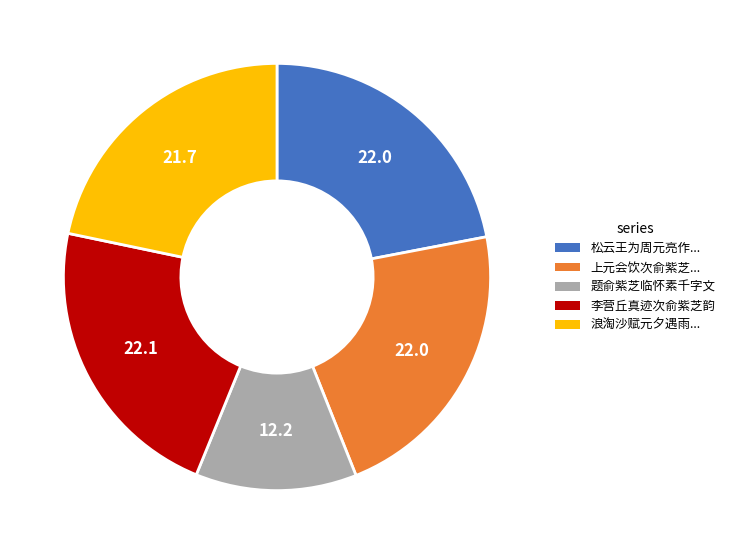

The 浪淘沙赋元夕遇雨... slice represents 22% of the pie. True or false?

True